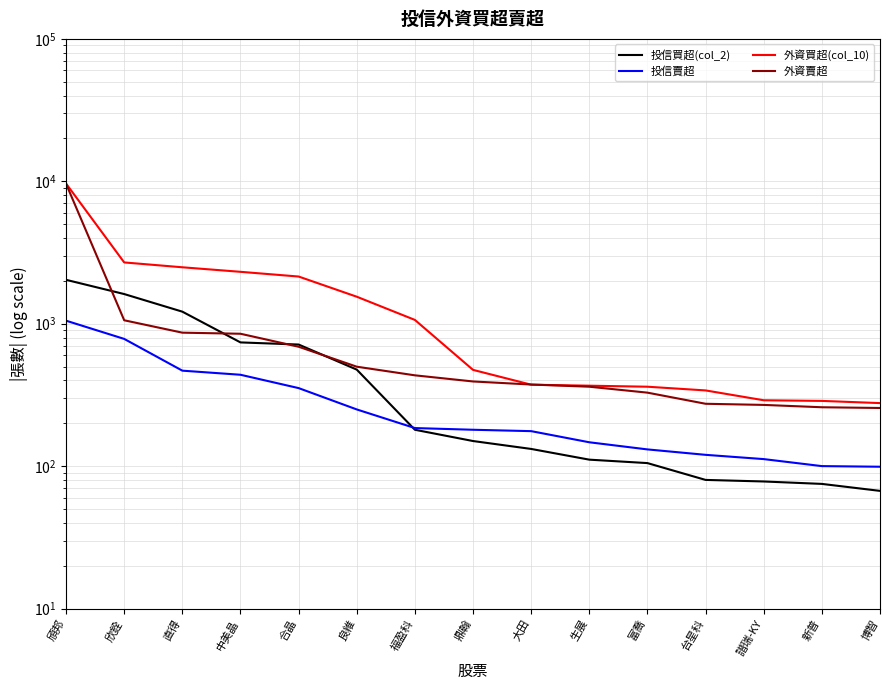

How many series are shown in this chart?

4